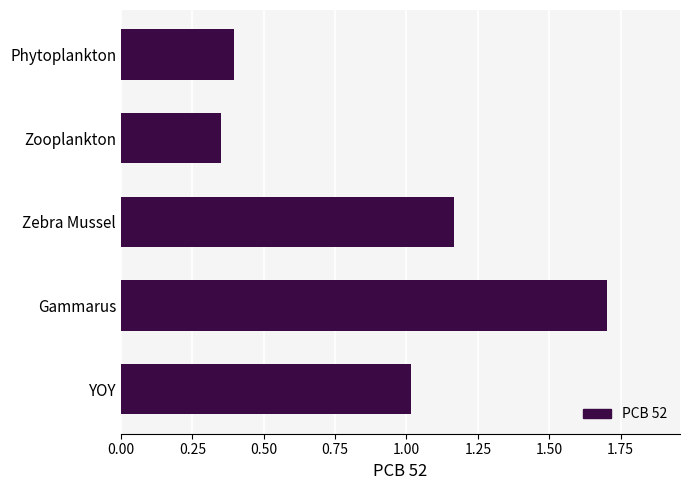

How many data points are above 1?

3